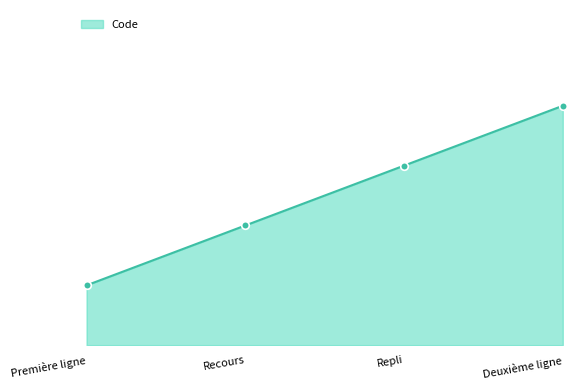

What is the ratio of the value at Repli to the value at Première ligne?

3.0